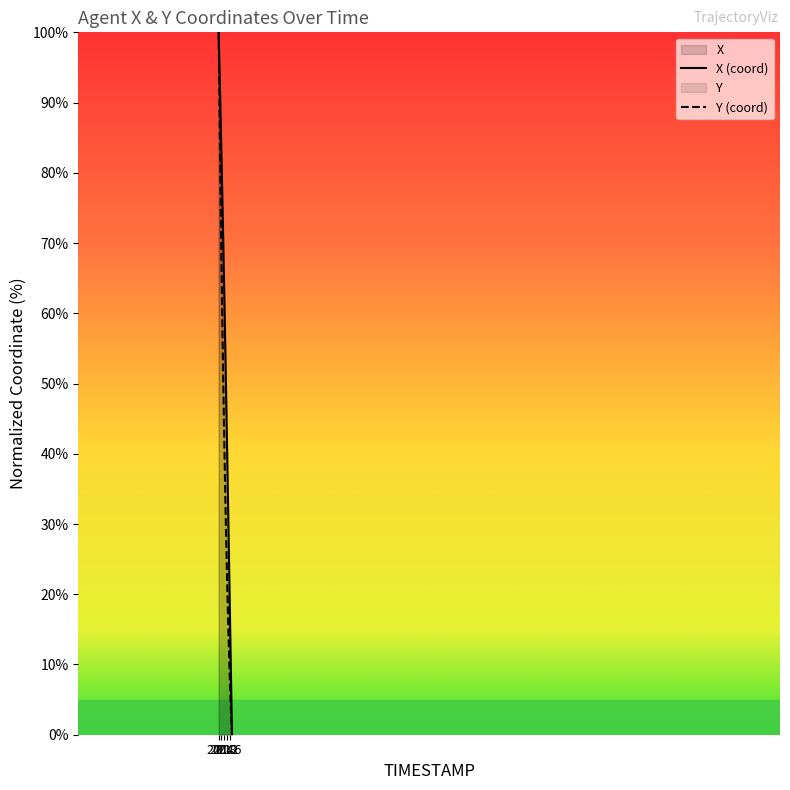

What is the total value across all series at 20.1?

187.1